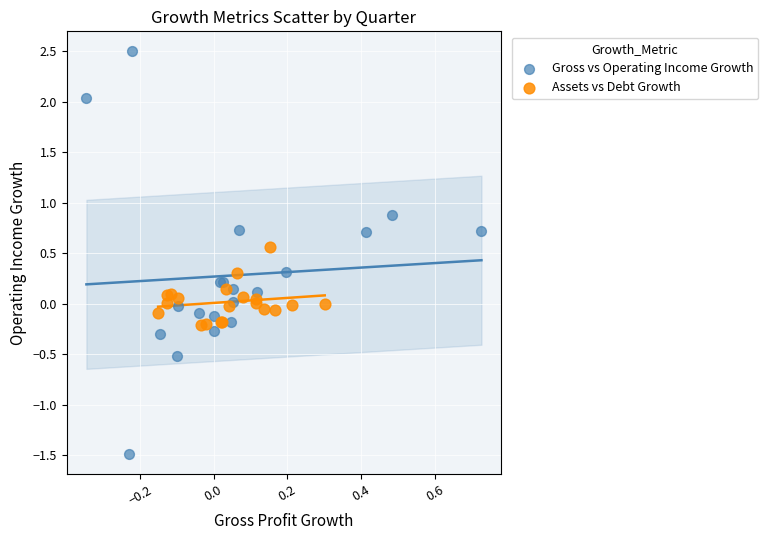

Which series reaches the maximum Y coordinate?

Gross vs Operating Income Growth